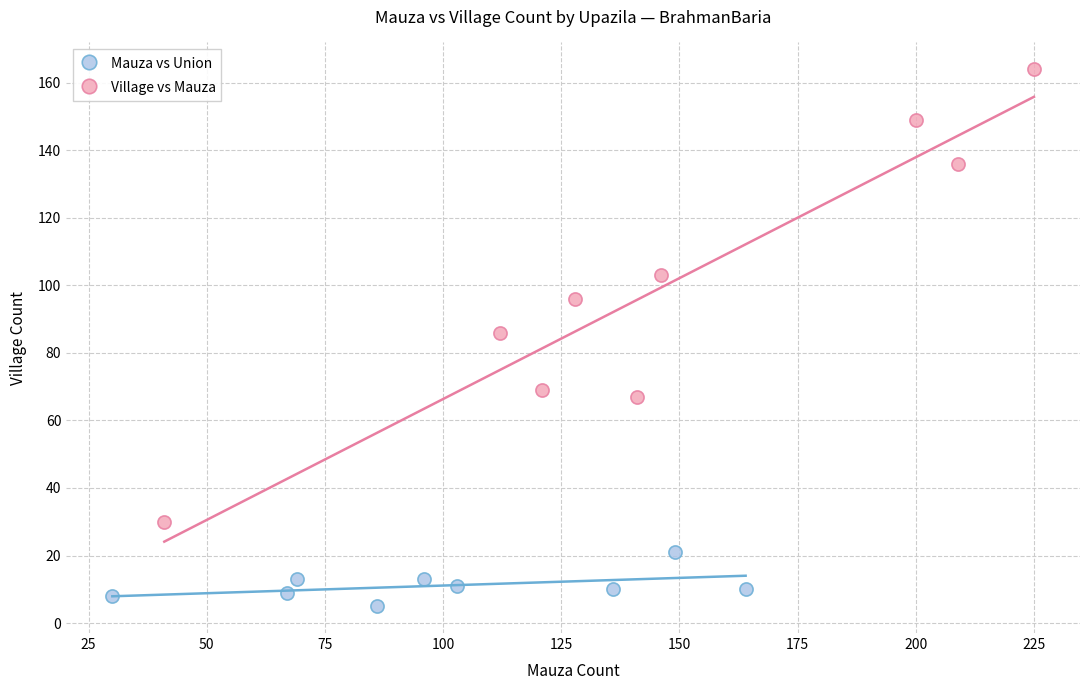

Which series has the largest Y range (max minus min)?

Village vs Mauza